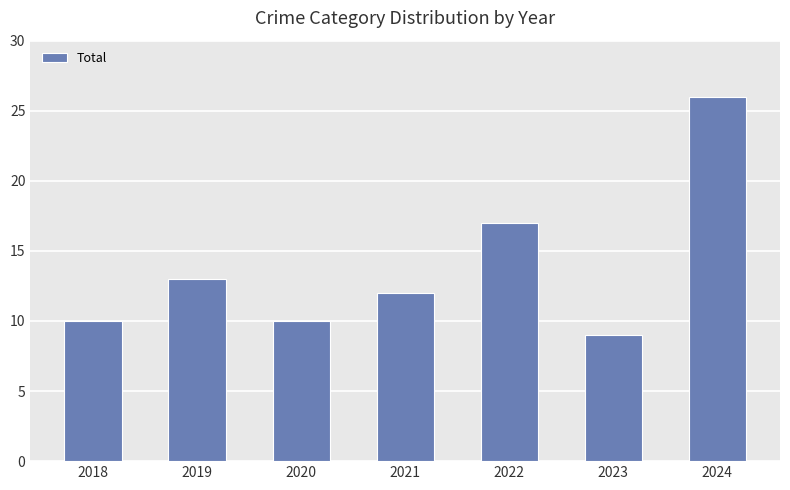

Reading right to left, list all the values displayed in this chart.

26	9	17	12	10	13	10